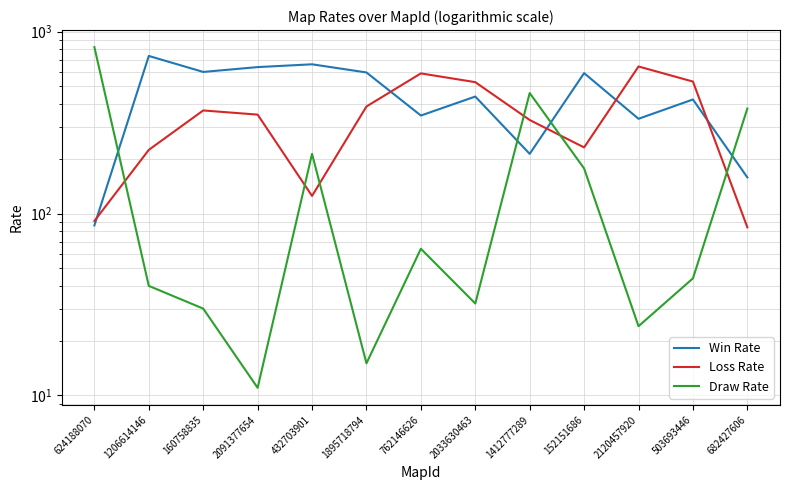

Between 1895718794 and 152151686, which series saw the biggest shift?

Draw Rate